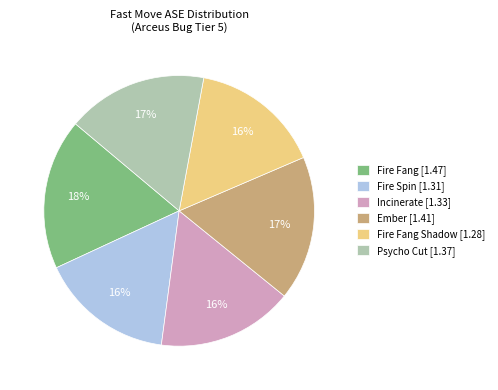

To the nearest percent, what percentage of the pie is Fire Fang Shadow [1.28]?

16%